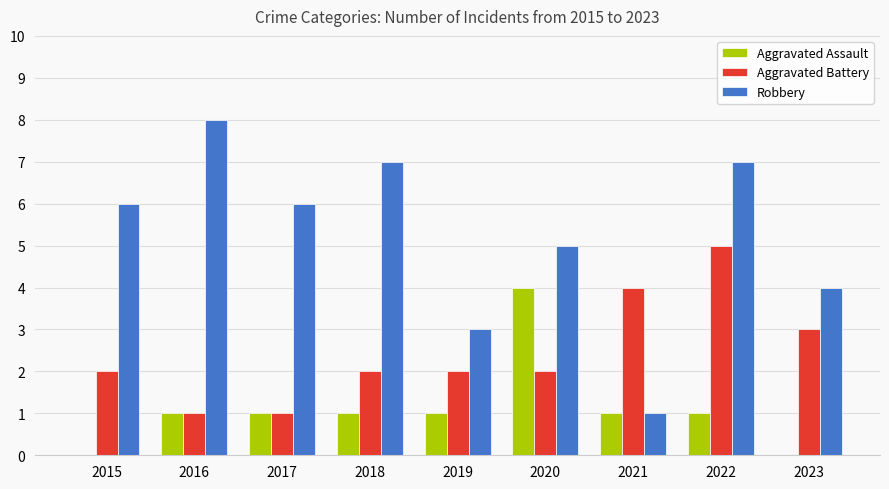

What value does the Aggravated Assault series have at 2017?

1